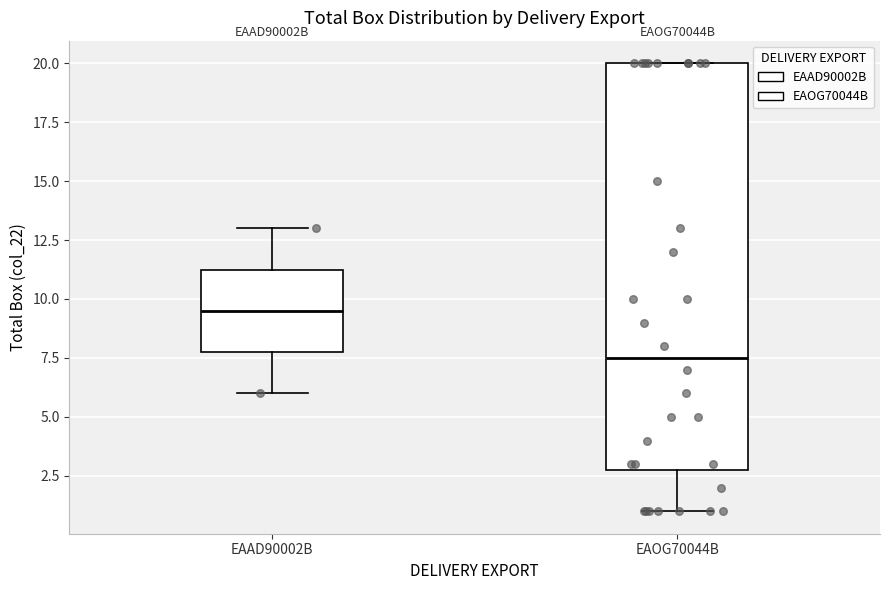

Which box's median line is the highest?

EAAD90002B